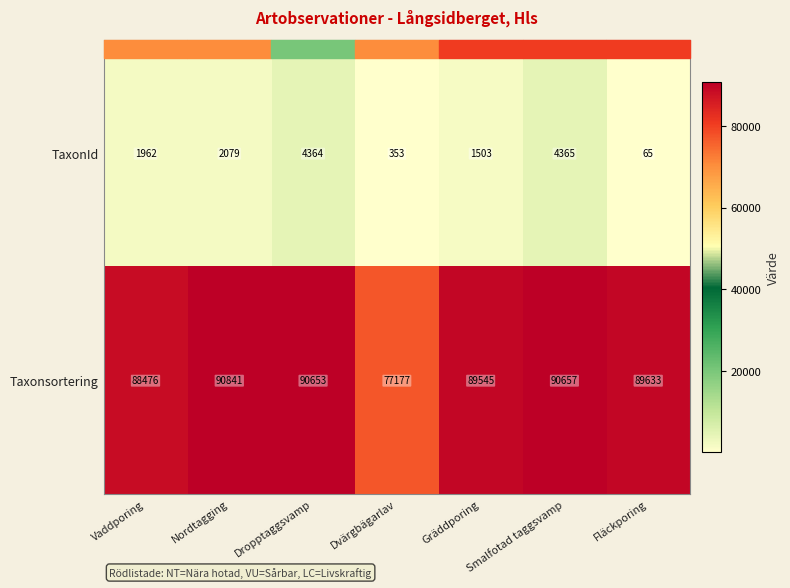

How many data points does each series have?

7